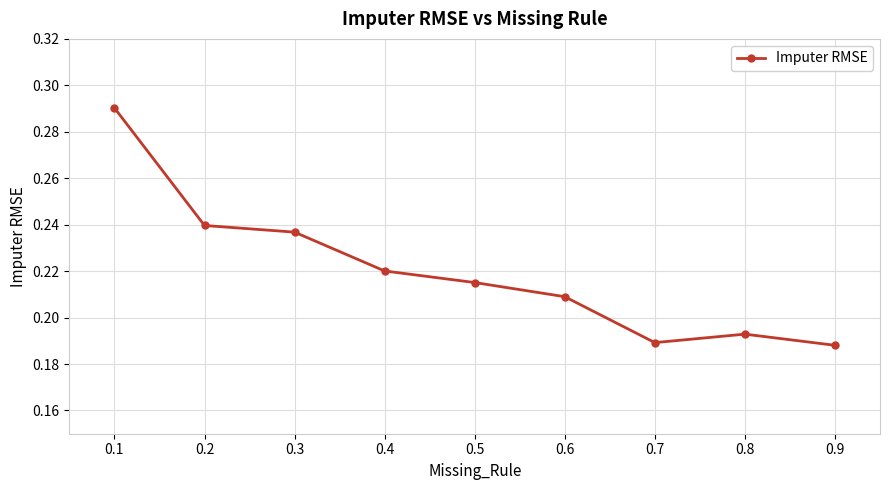

What is the sum of the values at 0.9 and 0.7?

0.4